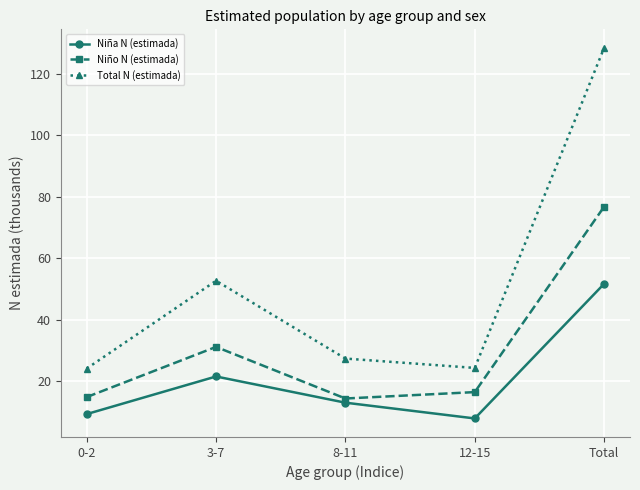

What is the sum of the Niño N (estimada) values at 0-2 and 3-7?

46.0